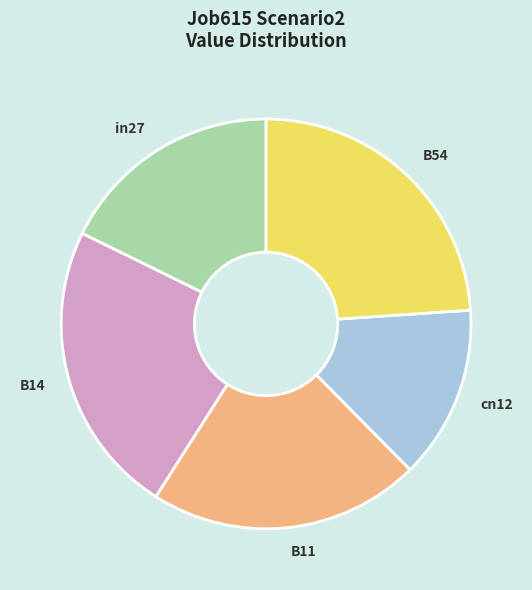

Approximately how many times larger is the value at B54 compared to B11?

1.1